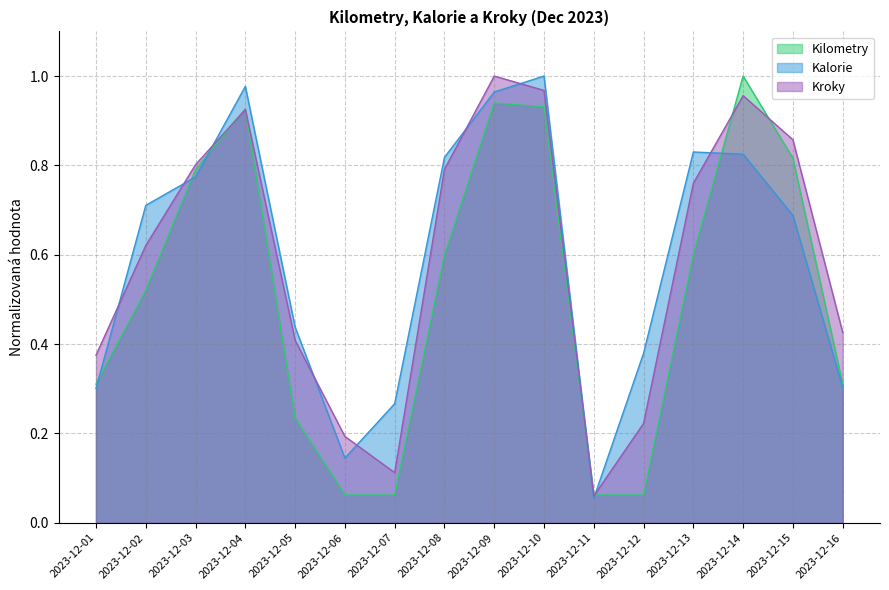

Between which two adjacent categories do Kilometry and Kalorie first intersect?

2023-12-01 and 2023-12-02